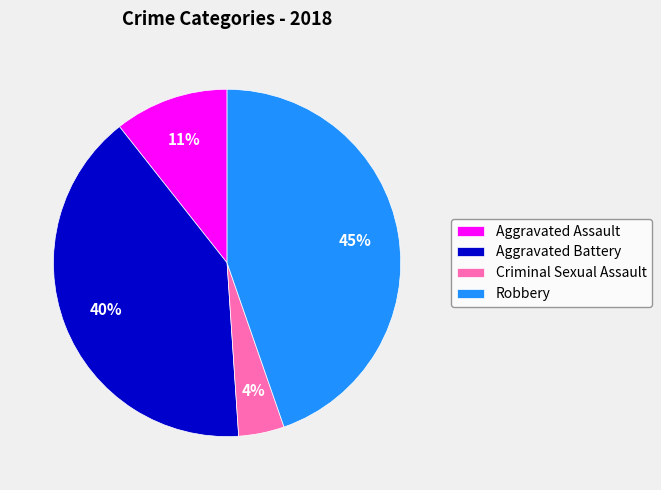

To the nearest percent, what is the average slice percentage?

25%